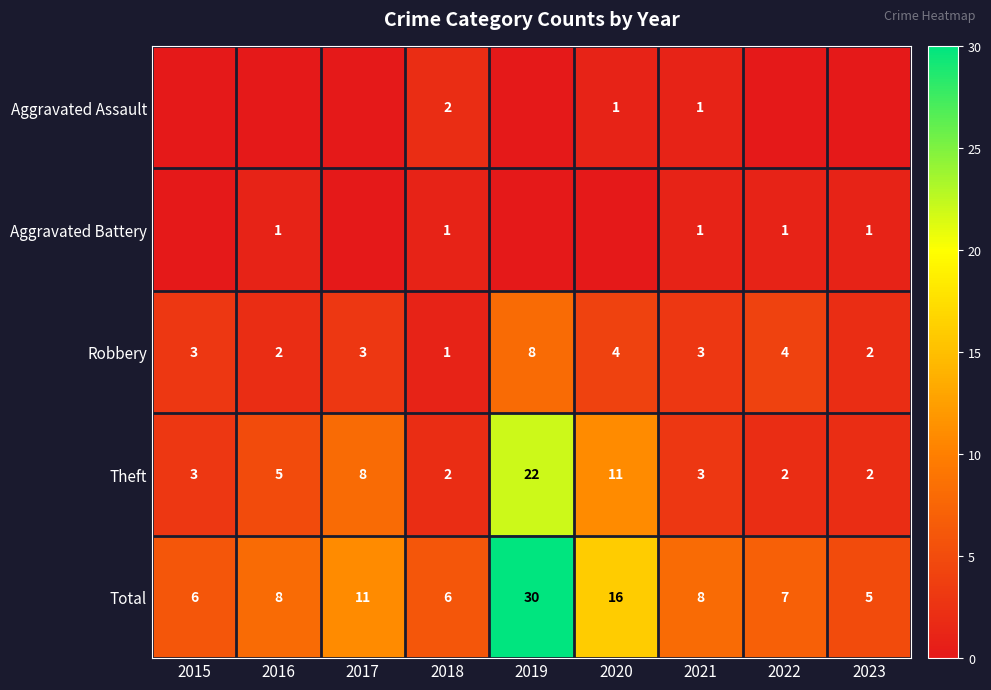

What is the difference between the maximum and minimum values in the Theft series?

20